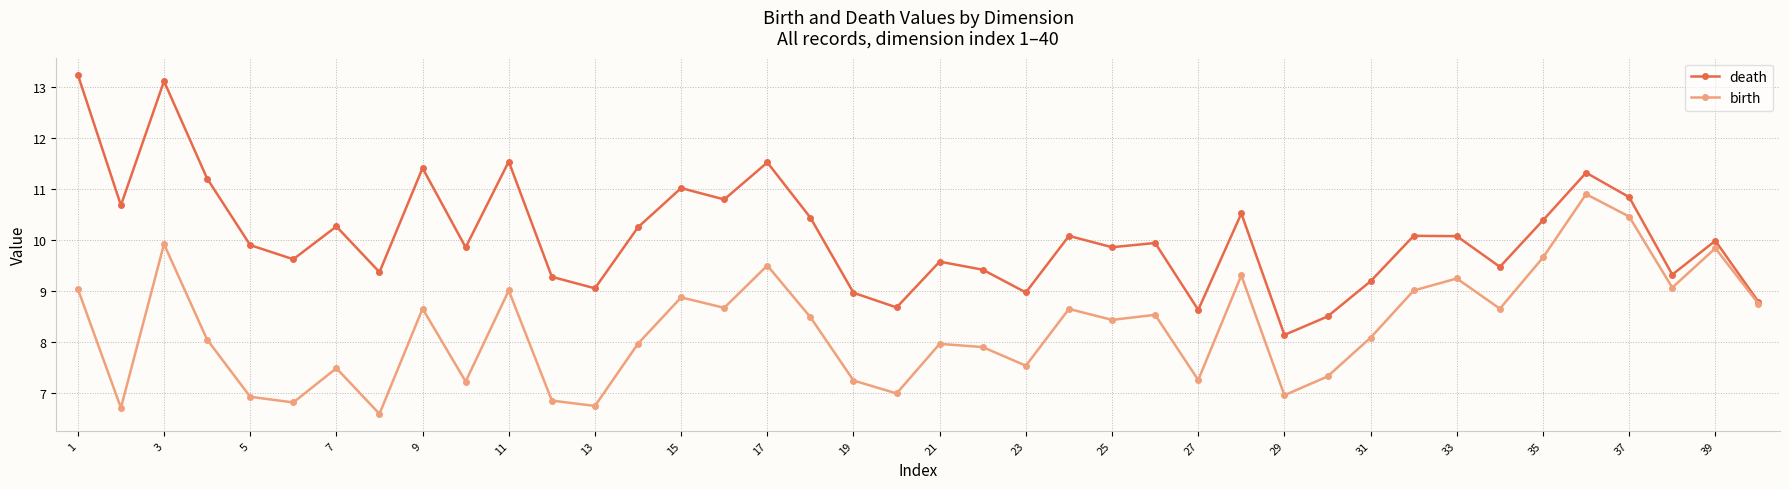

Which series has the widest spread of values?

death